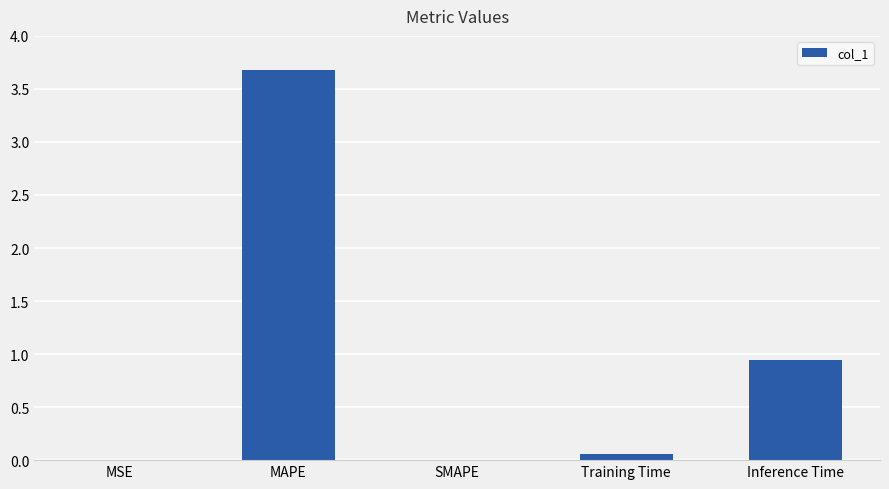

What is the sum of all values?

4.7